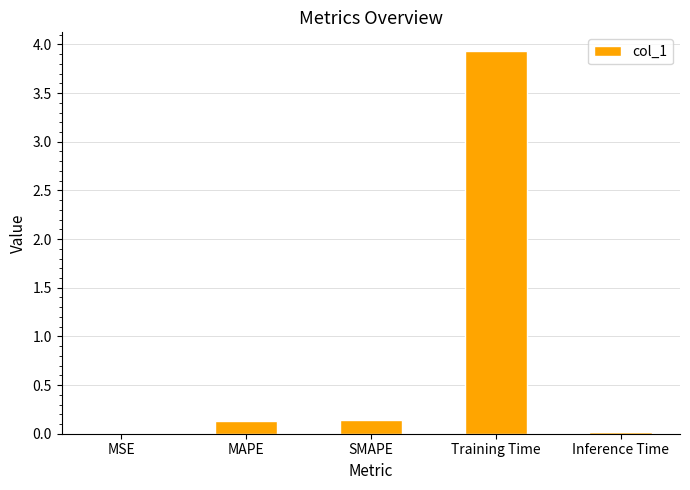

What is the change in value from SMAPE to Training Time?

+3.8